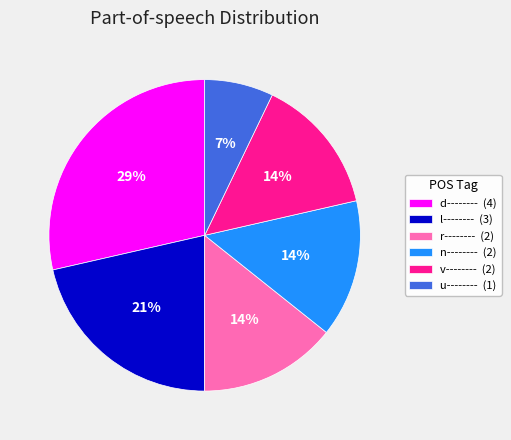

Do v-------- (2) and u-------- (1) together represent more than half of the pie?

No